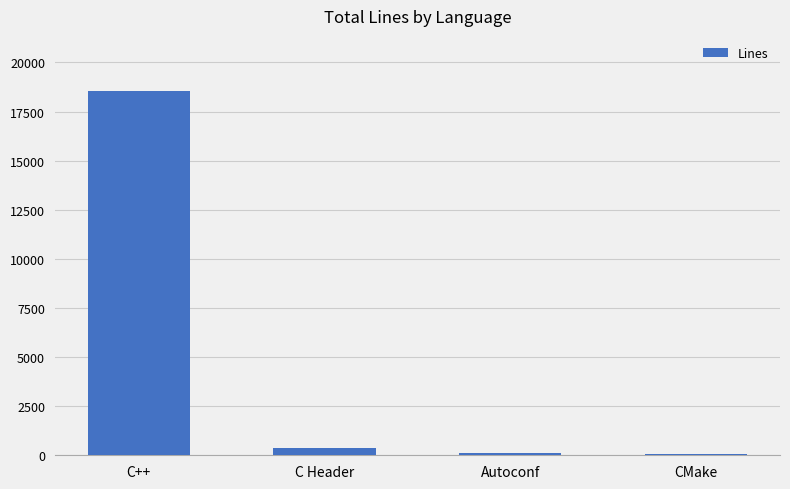

The value at CMake is 61. True or false?

True